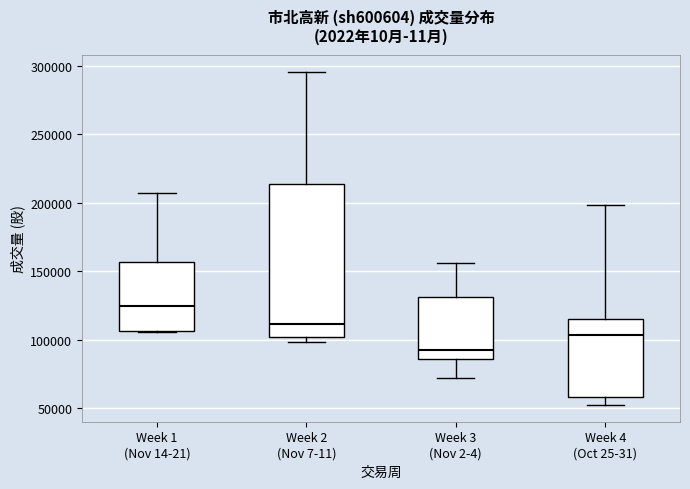

Reading left to right, read every box against the y-axis: the position of its median line, the range the box covers, and the ends of its whiskers. The values are not printed on the chart, so give them approximately, as read against the axis.

Week 1 (Nov 14-21): median 125000, box 105000 to 155000, whiskers 105000 to 205000
Week 2 (Nov 7-11): median 110000, box 100000 to 215000, whiskers 100000 (just below the box's lower edge) to 295000
Week 3 (Nov 2-4): median 90000, box 85000 to 130000, whiskers 70000 to 155000
Week 4 (Oct 25-31): median 105000, box 60000 to 115000, whiskers 50000 to 200000